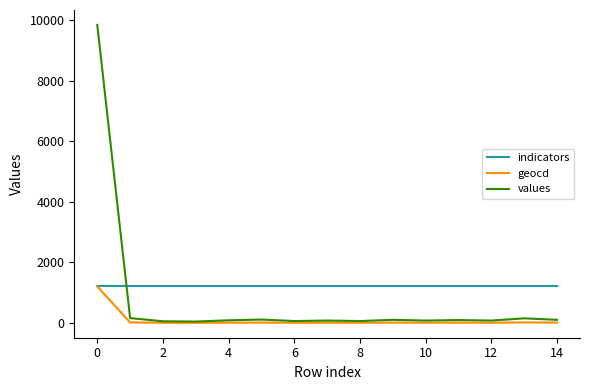

List the series in order of their overall mean, lowest first.

geocd, values, indicators